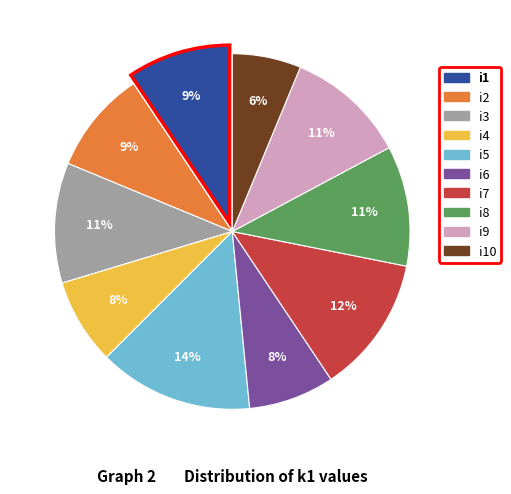

To the nearest percent, what is the difference between the largest and smallest slice percentages?

8%